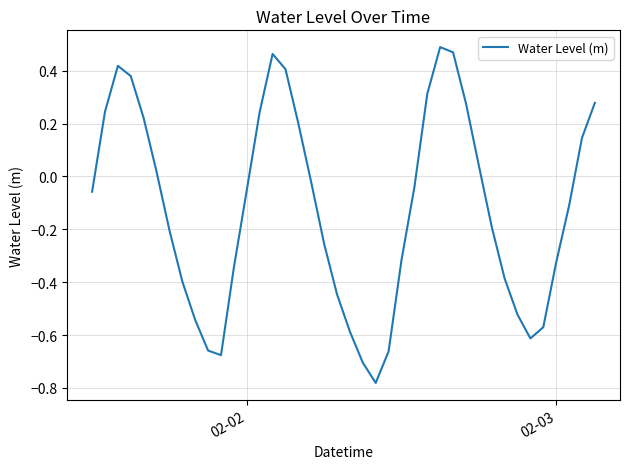

What is the difference between the maximum and minimum values?

1.3